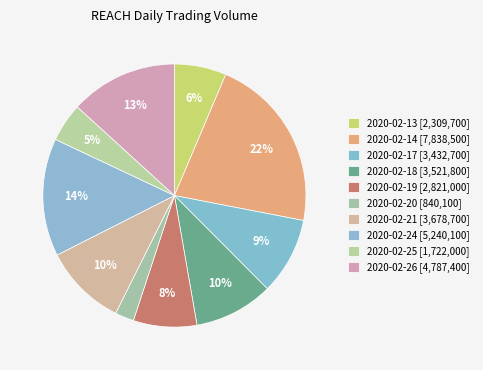

Count the number of slices in the pie.

10